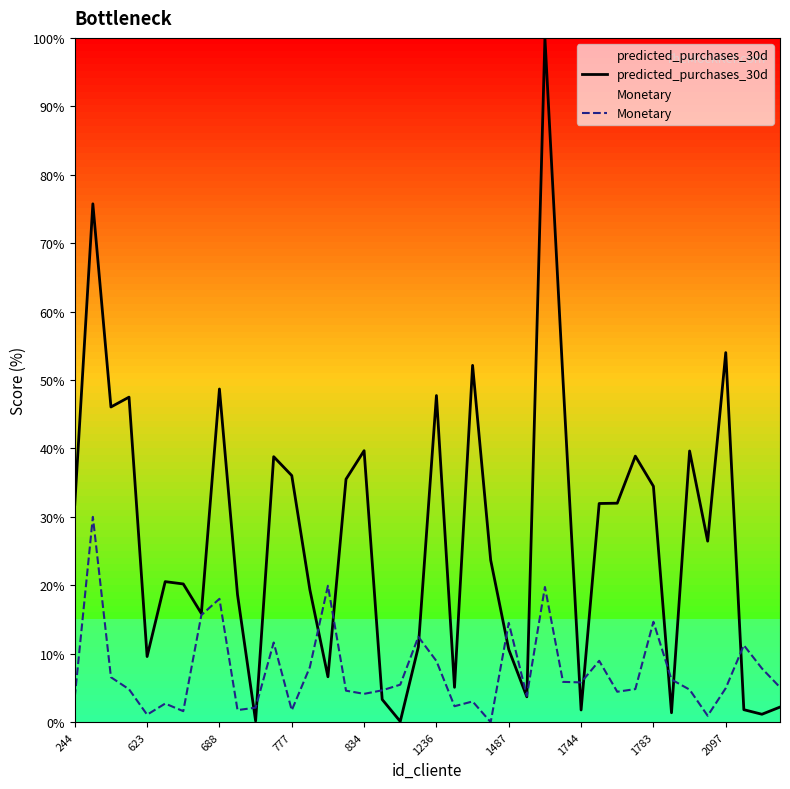

What is the maximum value for predicted_purchases_30d?

100.0